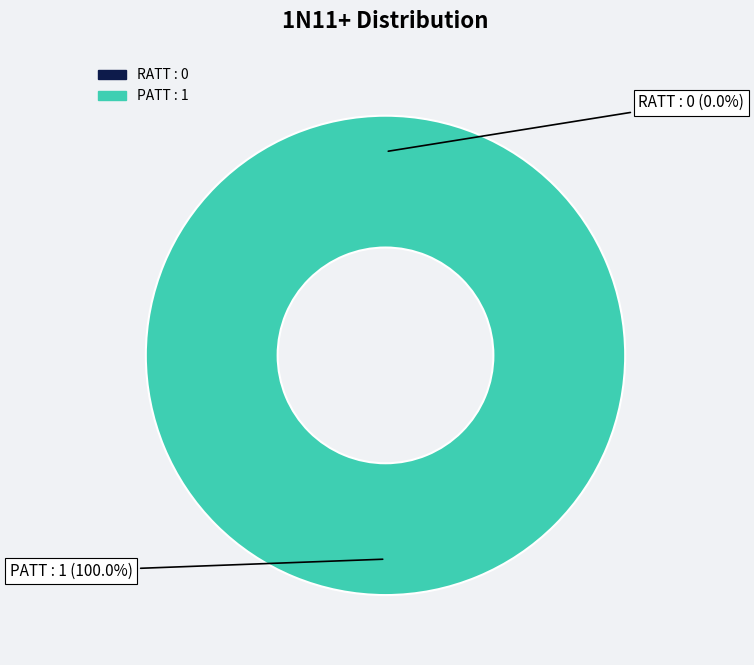

To the nearest percent, what is the combined percentage of PATT and RATT?

100%